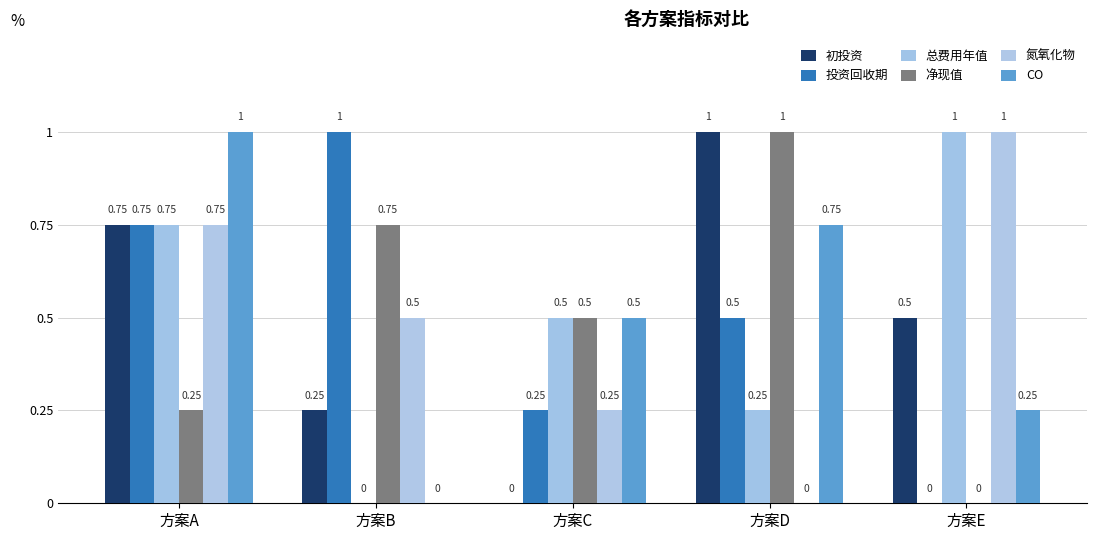

Which label corresponds to the smallest value in the chart?

方案C